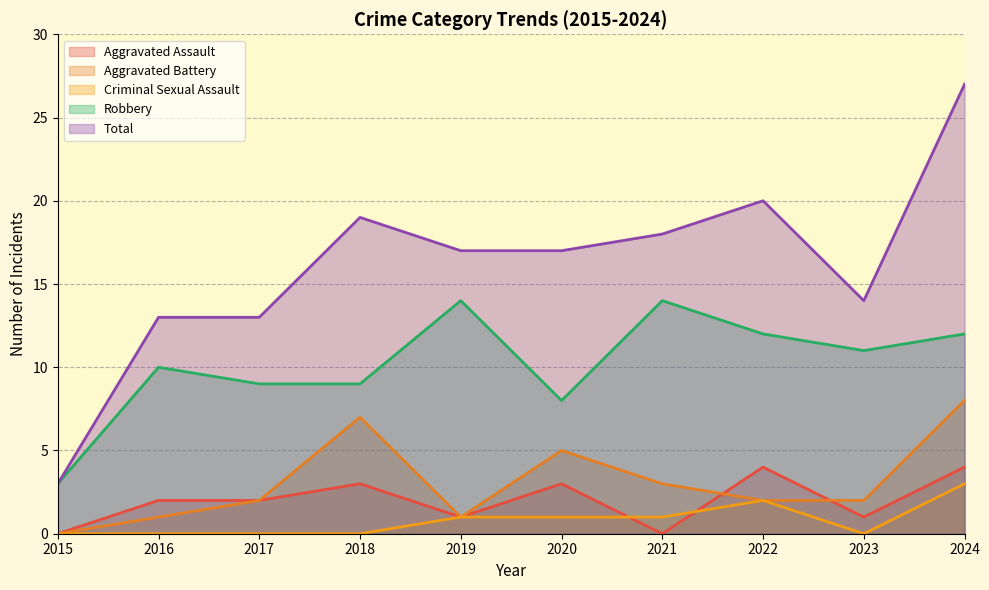

Reading right to left, extract all data points from this chart.

Aggravated Assault: 4	1	4	0	3	1	3	2	2	0
Aggravated Battery: 8	2	2	3	5	1	7	2	1	0
Criminal Sexual Assault: 3	0	2	1	1	1	0	0	0	0
Robbery: 12	11	12	14	8	14	9	9	10	3
Total: 27	14	20	18	17	17	19	13	13	3